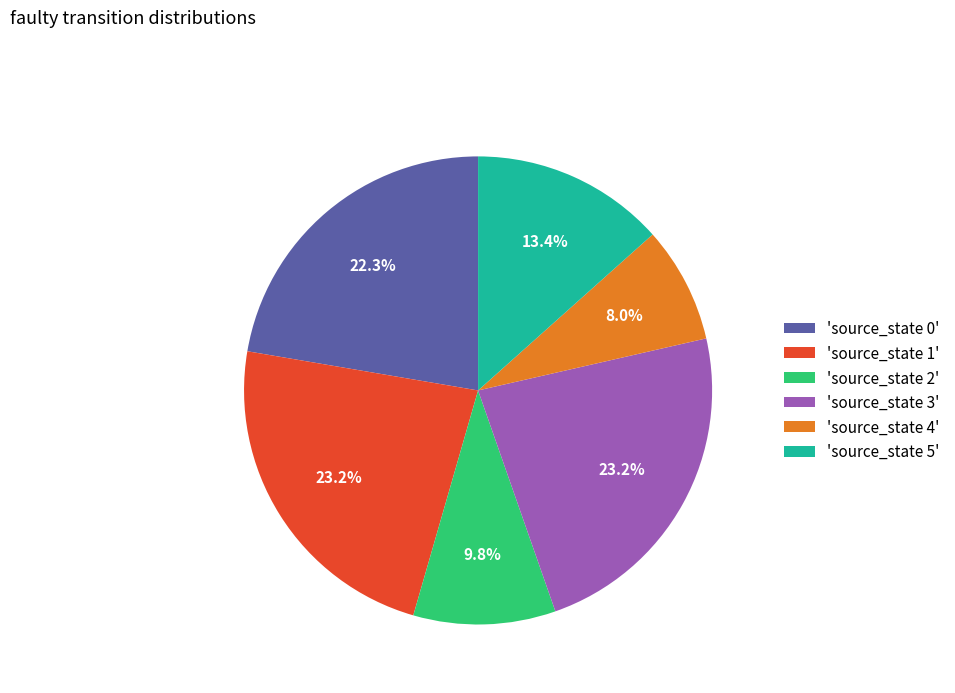

Is the sum of 'source_state 1' and 'source_state 4' greater than half?

No